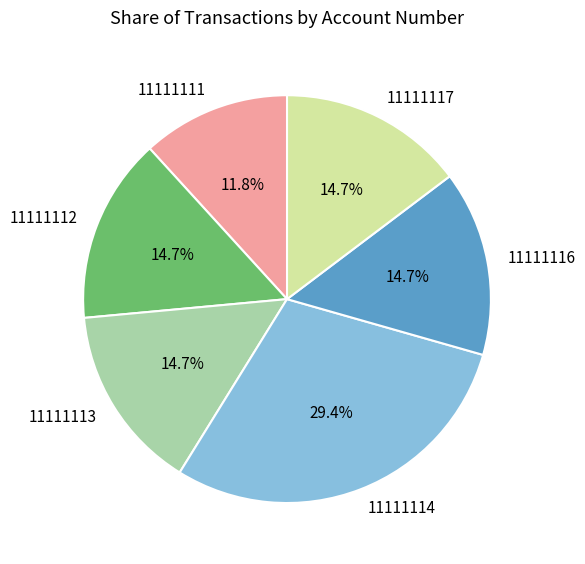

What percentage is the 11111111 slice, to the nearest percent?

12%